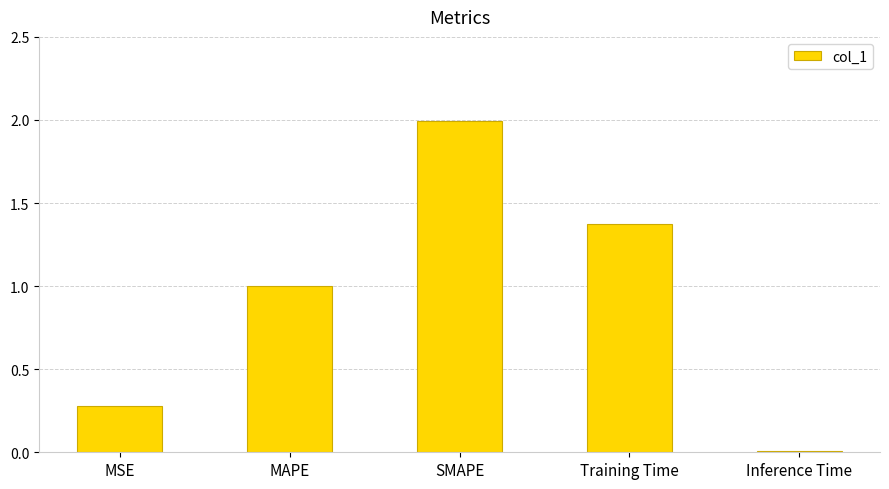

Count the number of data series in this chart.

1